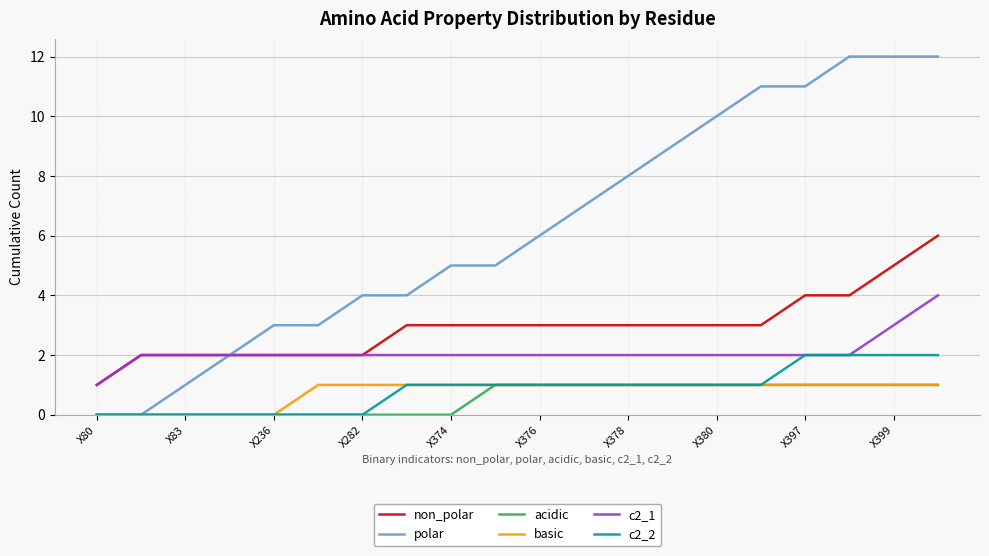

What is the maximum value for polar?

12